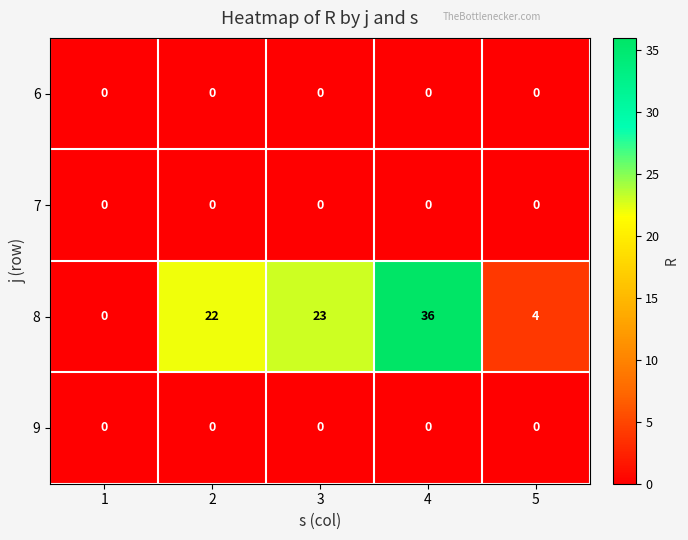

What is the spread (max minus min) of values at 4?

36